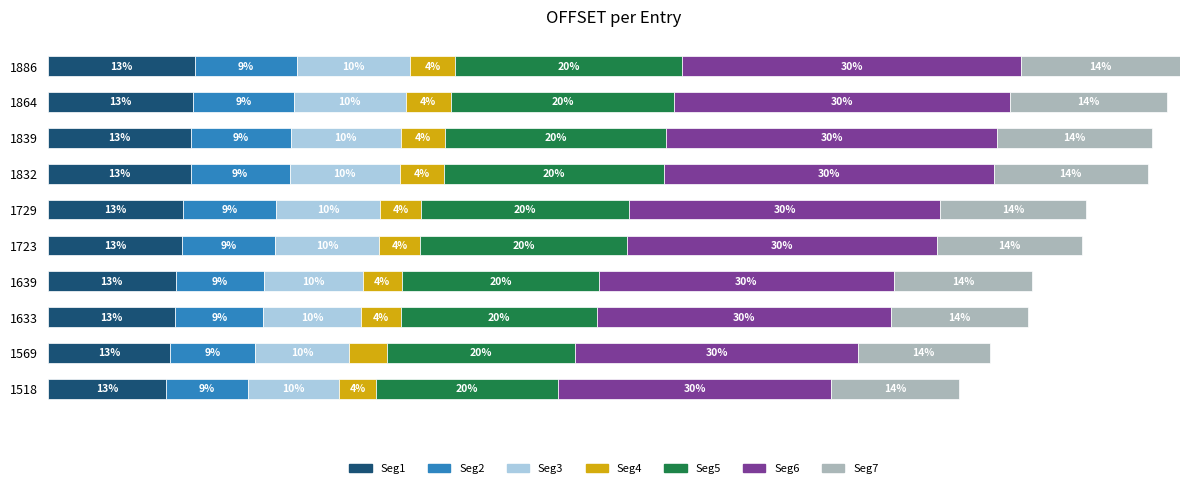

What are all the series names shown in the legend?

Seg1, Seg2, Seg3, Seg4, Seg5, Seg6, Seg7